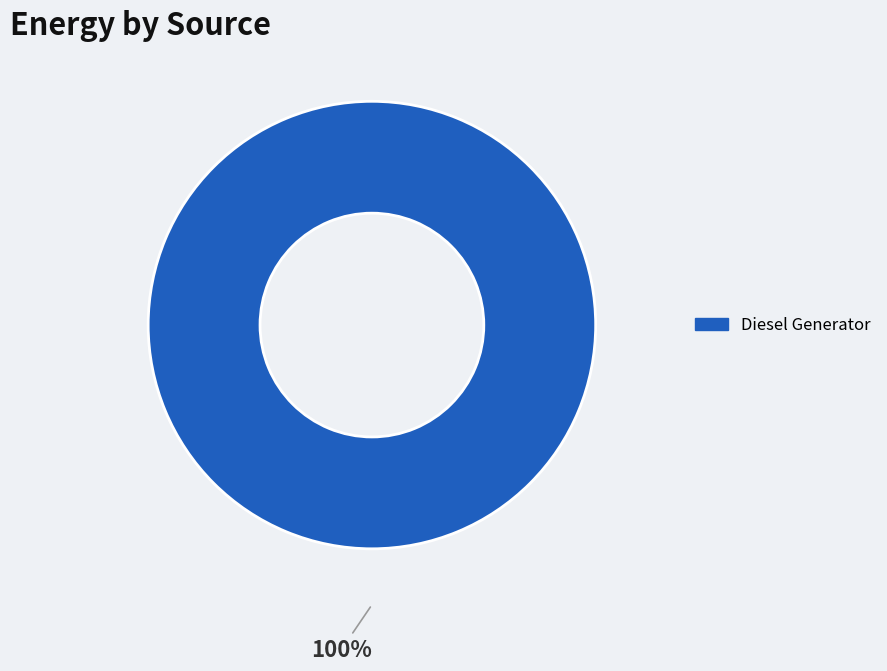

What percentage is the Diesel Generator slice, to the nearest percent?

100%